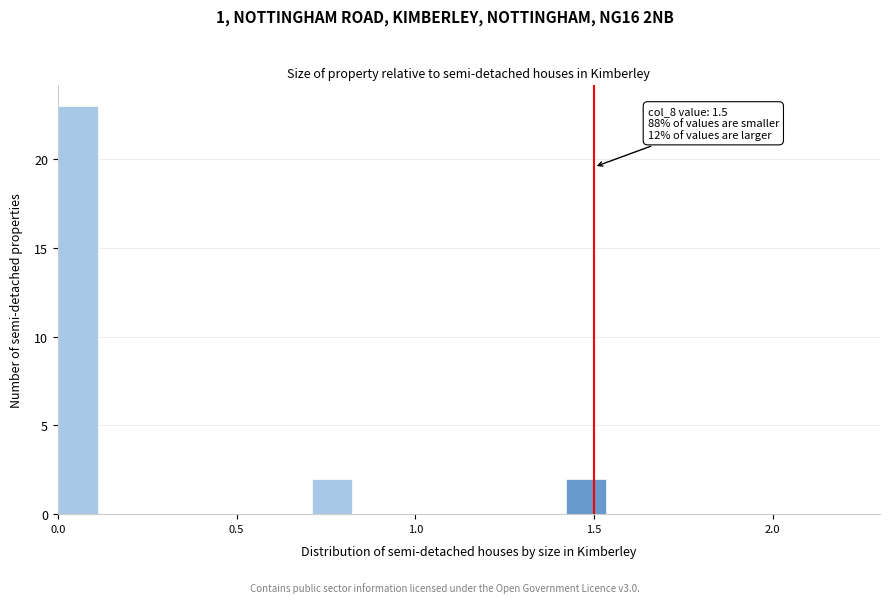

Around what value on the x-axis is the tallest bar? Give the approximate position of its centre, as read against the axis.

0.05